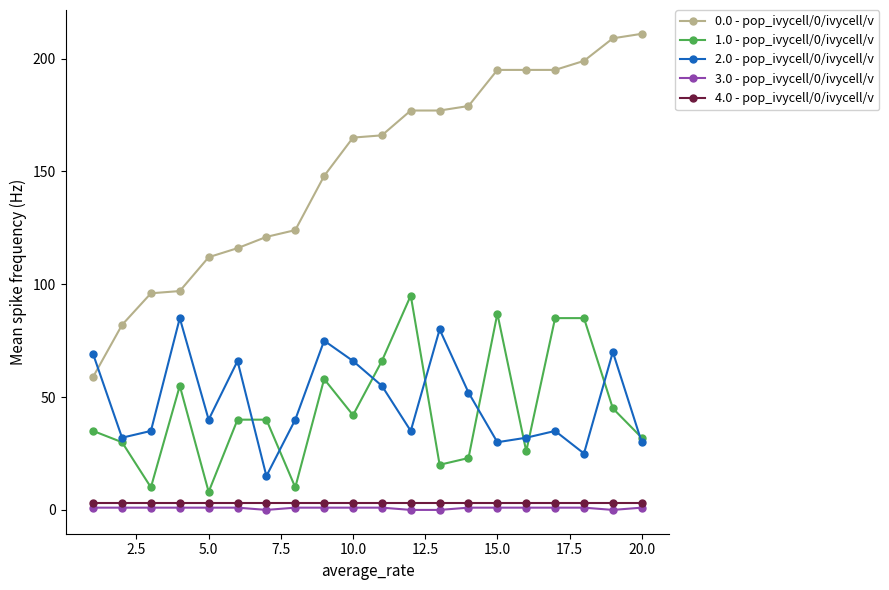

Reading left to right, transcribe all the data shown in this chart.

0.0 - pop_ivycell/0/ivycell/v: 59	82	96	97	112	116	121	124	148	165	166	177	177	179	195	195	195	199	209	211
1.0 - pop_ivycell/0/ivycell/v: 35	30	10	55	8	40	40	10	58	42	66	95	20	23	87	26	85	85	45	32
2.0 - pop_ivycell/0/ivycell/v: 69	32	35	85	40	66	15	40	75	66	55	35	80	52	30	32	35	25	70	30
3.0 - pop_ivycell/0/ivycell/v: 1	1	1	1	1	1	0	1	1	1	1	0	0	1	1	1	1	1	0	1
4.0 - pop_ivycell/0/ivycell/v: 3	3	3	3	3	3	3	3	3	3	3	3	3	3	3	3	3	3	3	3